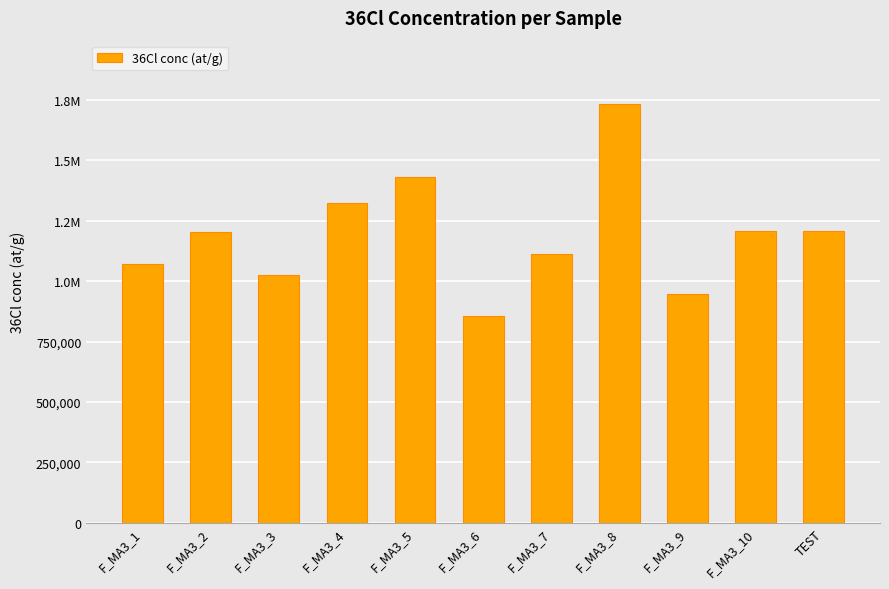

What is the value of the 7th bar from the left?

1110979.3